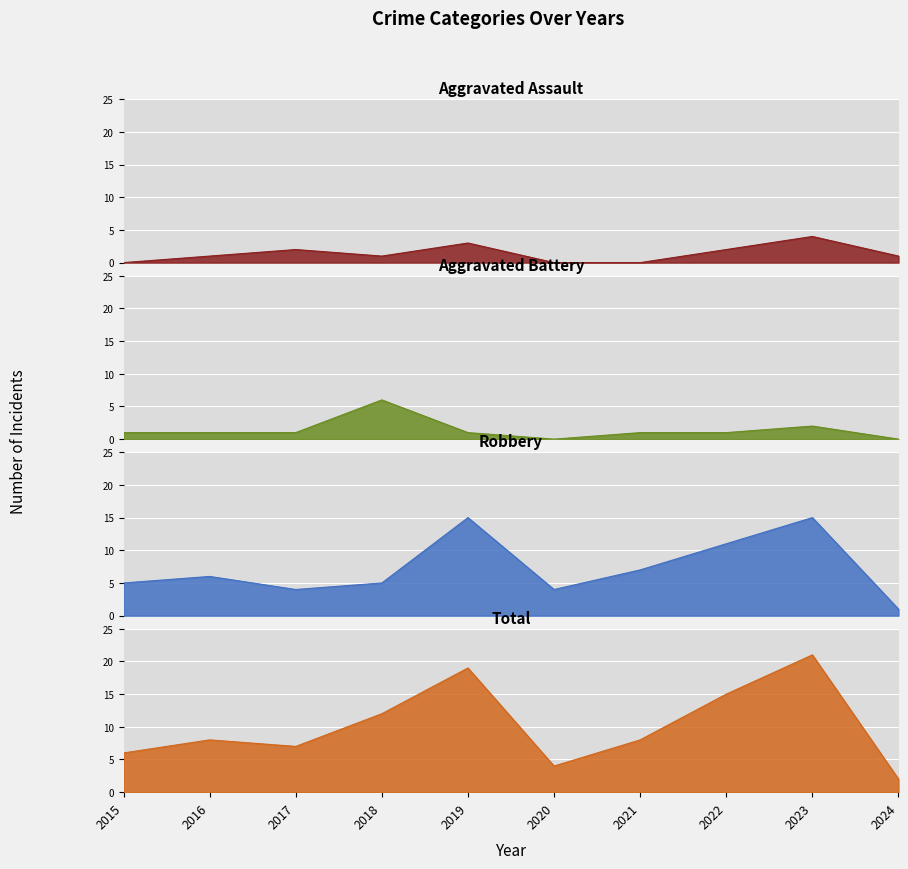

The Total series shows 1 at 2024. True or false?

False